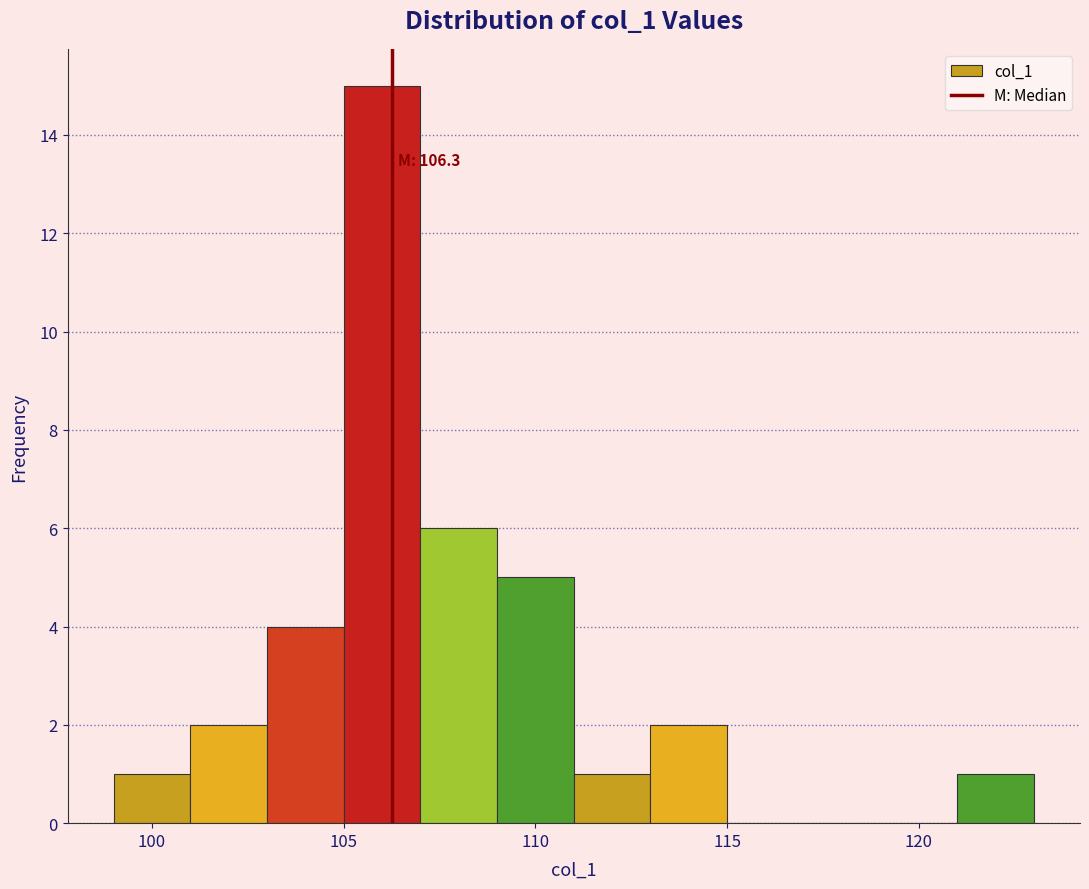

Over which range of the x-axis is the bar tallest?

105 to 107